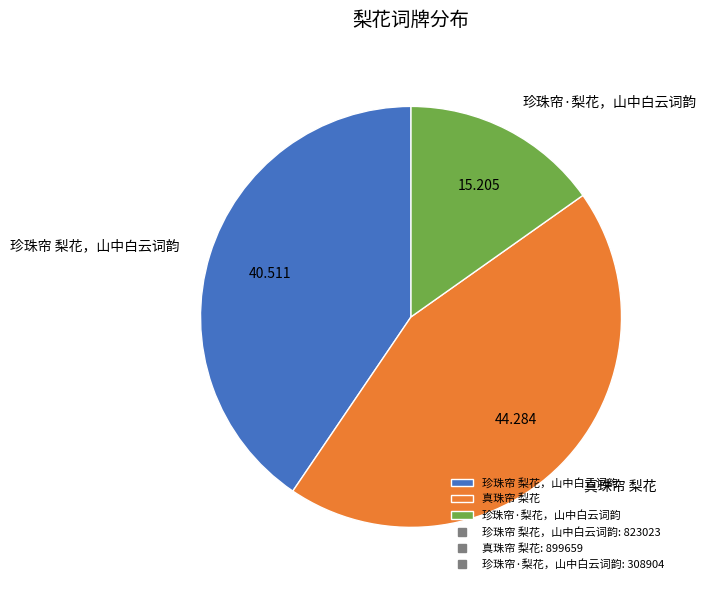

How many slices are in this pie chart?

3